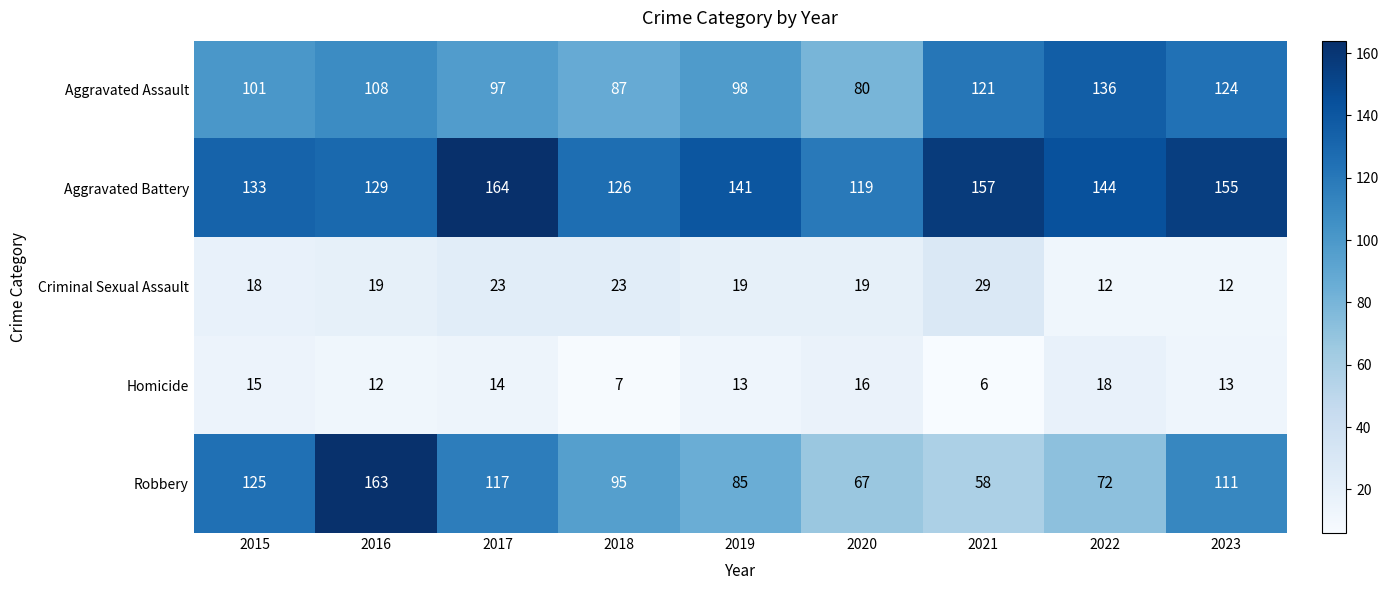

List the series in order of their peak value, highest first.

Aggravated Battery, Robbery, Aggravated Assault, Criminal Sexual Assault, Homicide